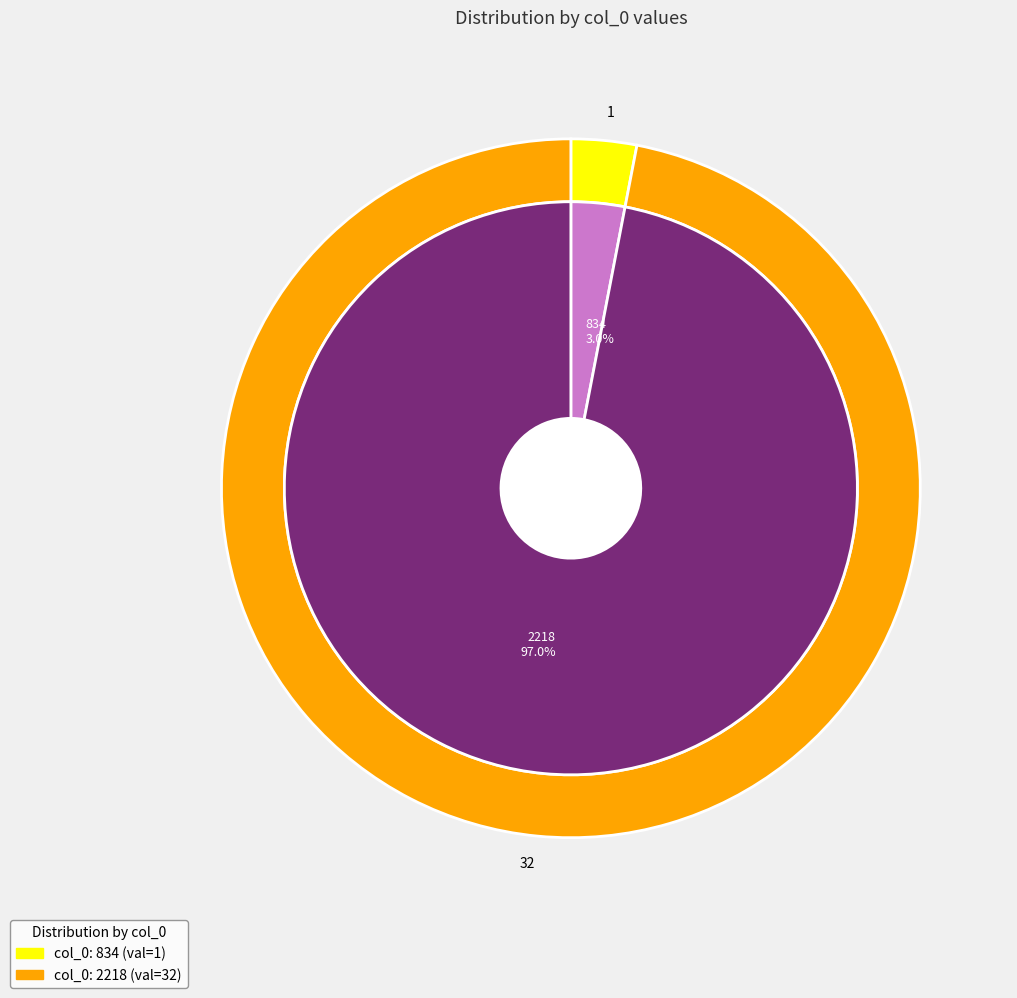

Which slice is the smallest?

834